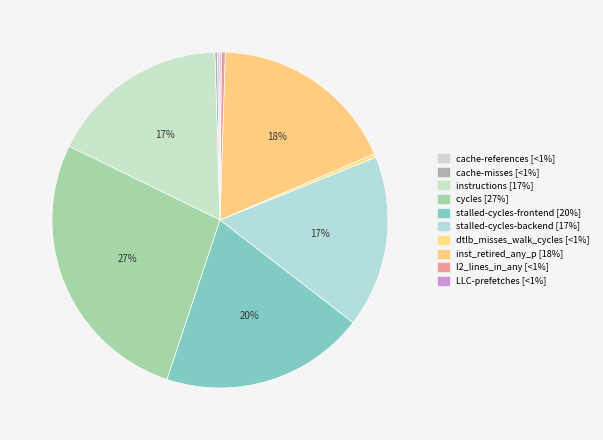

Approximately how many times larger is the value at LLC-prefetches compared to cache-misses?

0.5